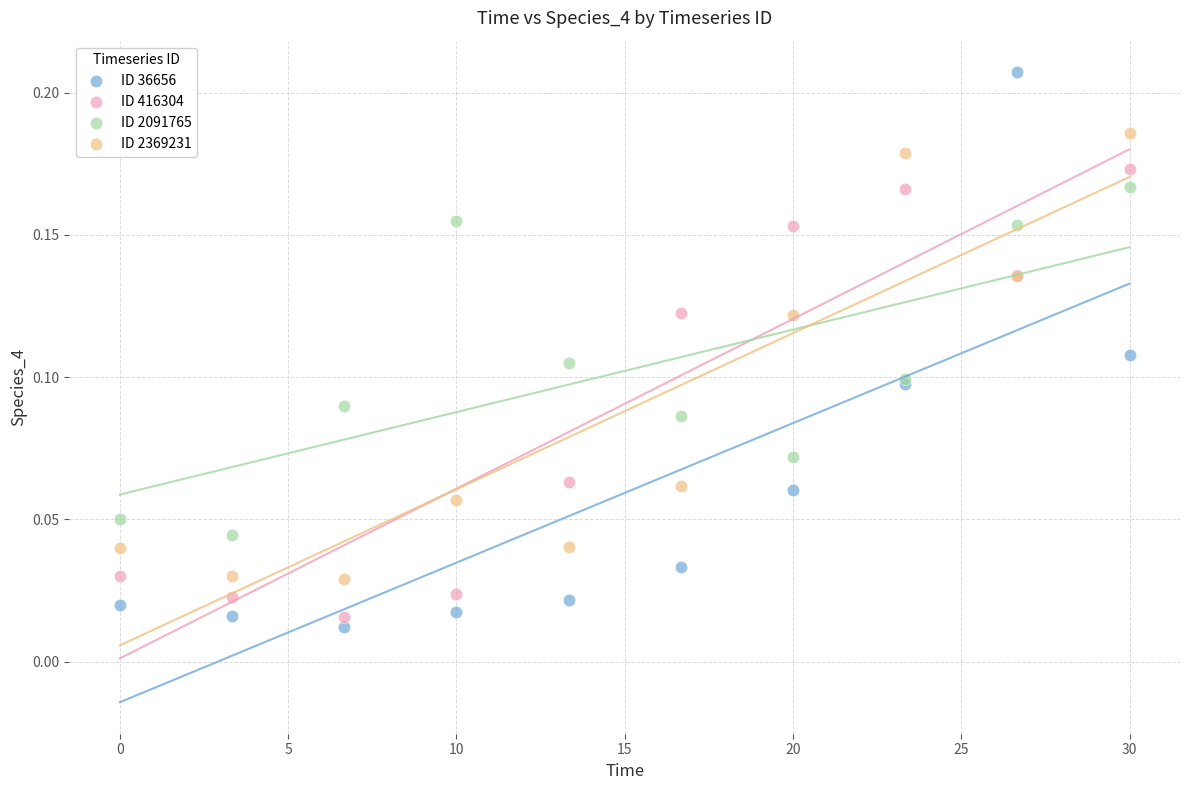

Which series reaches the maximum Y coordinate?

ID 36656